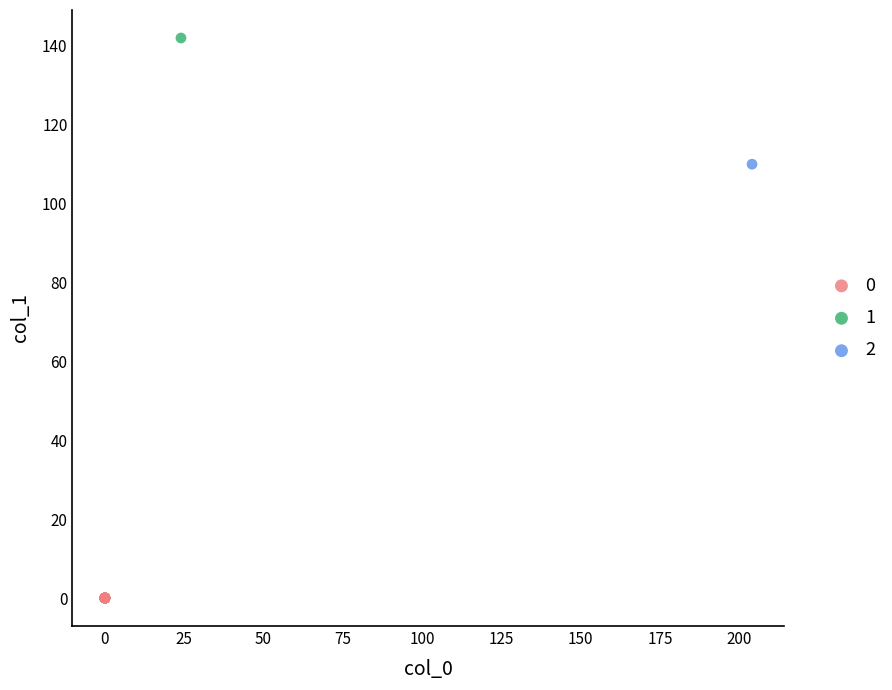

What are all the series names shown in the legend?

0, 1, 2